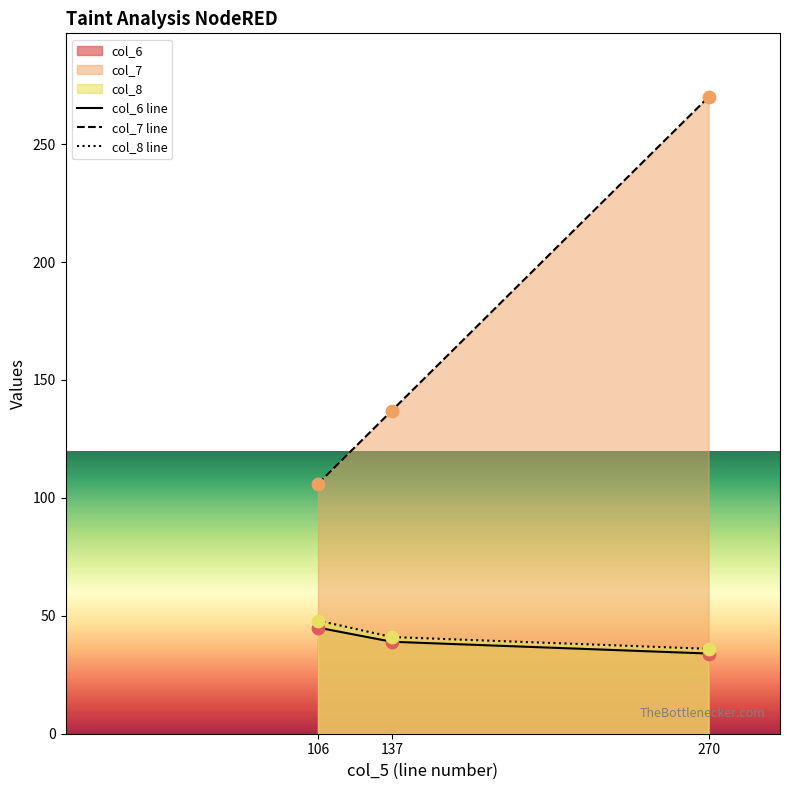

What is the total value across all series at 137?

217